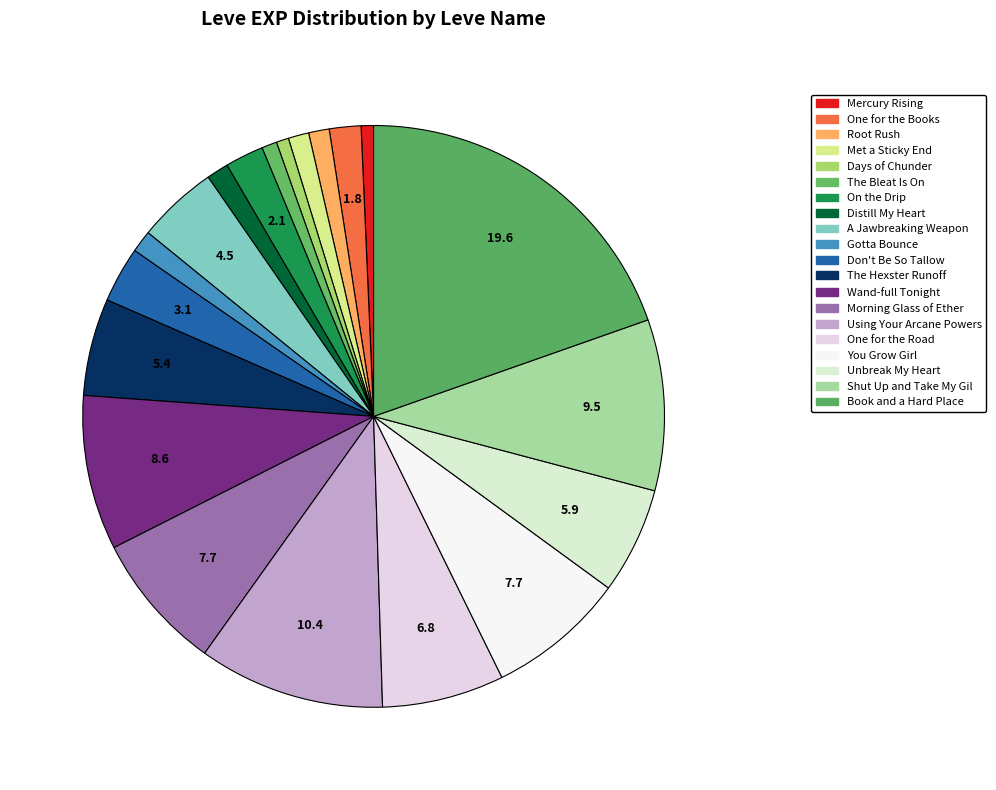

Which slice is the largest?

Book and a Hard Place